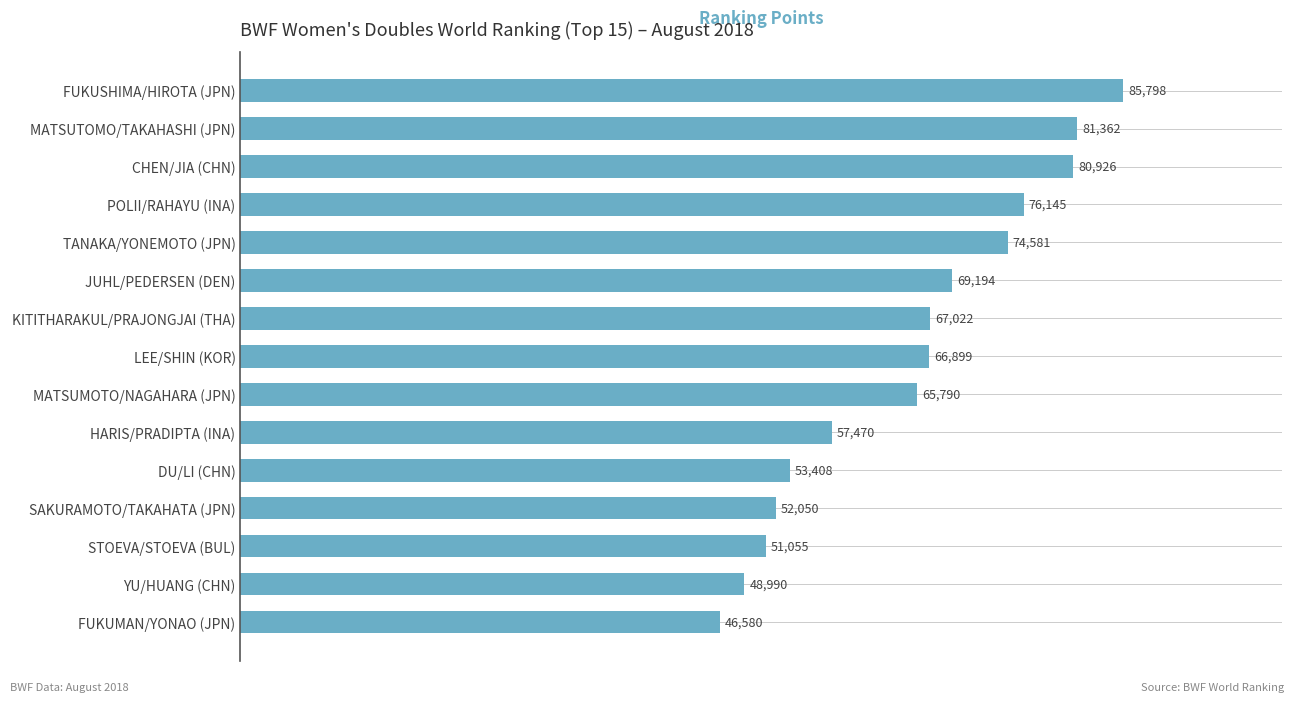

Rank the categories by value from lowest to highest.

FUKUMAN/YONAO (JPN), YU/HUANG (CHN), STOEVA/STOEVA (BUL), SAKURAMOTO/TAKAHATA (JPN), DU/LI (CHN), HARIS/PRADIPTA (INA), MATSUMOTO/NAGAHARA (JPN), LEE/SHIN (KOR), KITITHARAKUL/PRAJONGJAI (THA), JUHL/PEDERSEN (DEN), TANAKA/YONEMOTO (JPN), POLII/RAHAYU (INA), CHEN/JIA (CHN), MATSUTOMO/TAKAHASHI (JPN), FUKUSHIMA/HIROTA (JPN)